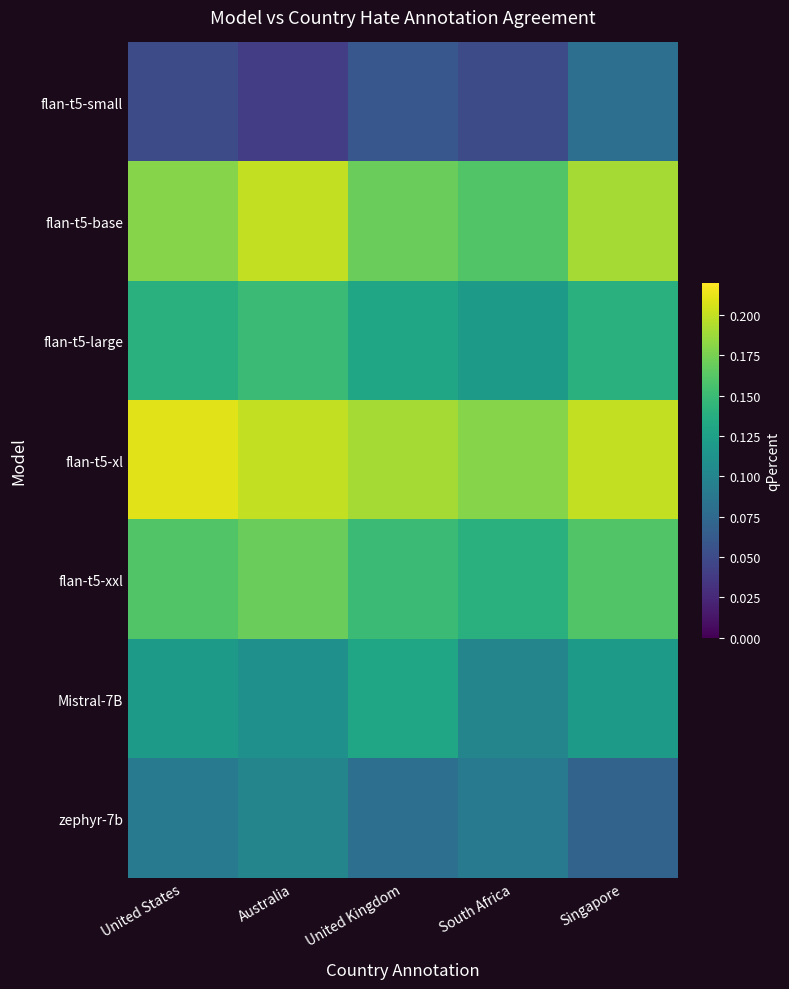

Reading left to right, what are all the values shown in this chart?

flan-t5-small: United States=0.1	Australia=0.0	United Kingdom=0.1	South Africa=0.1	Singapore=0.1
flan-t5-base: United States=0.2	Australia=0.2	United Kingdom=0.2	South Africa=0.2	Singapore=0.2
flan-t5-large: United States=0.1	Australia=0.1	United Kingdom=0.1	South Africa=0.1	Singapore=0.1
flan-t5-xl: United States=0.2	Australia=0.2	United Kingdom=0.2	South Africa=0.2	Singapore=0.2
flan-t5-xxl: United States=0.2	Australia=0.2	United Kingdom=0.1	South Africa=0.1	Singapore=0.2
Mistral-7B: United States=0.1	Australia=0.1	United Kingdom=0.1	South Africa=0.1	Singapore=0.1
zephyr-7b: United States=0.1	Australia=0.1	United Kingdom=0.1	South Africa=0.1	Singapore=0.1